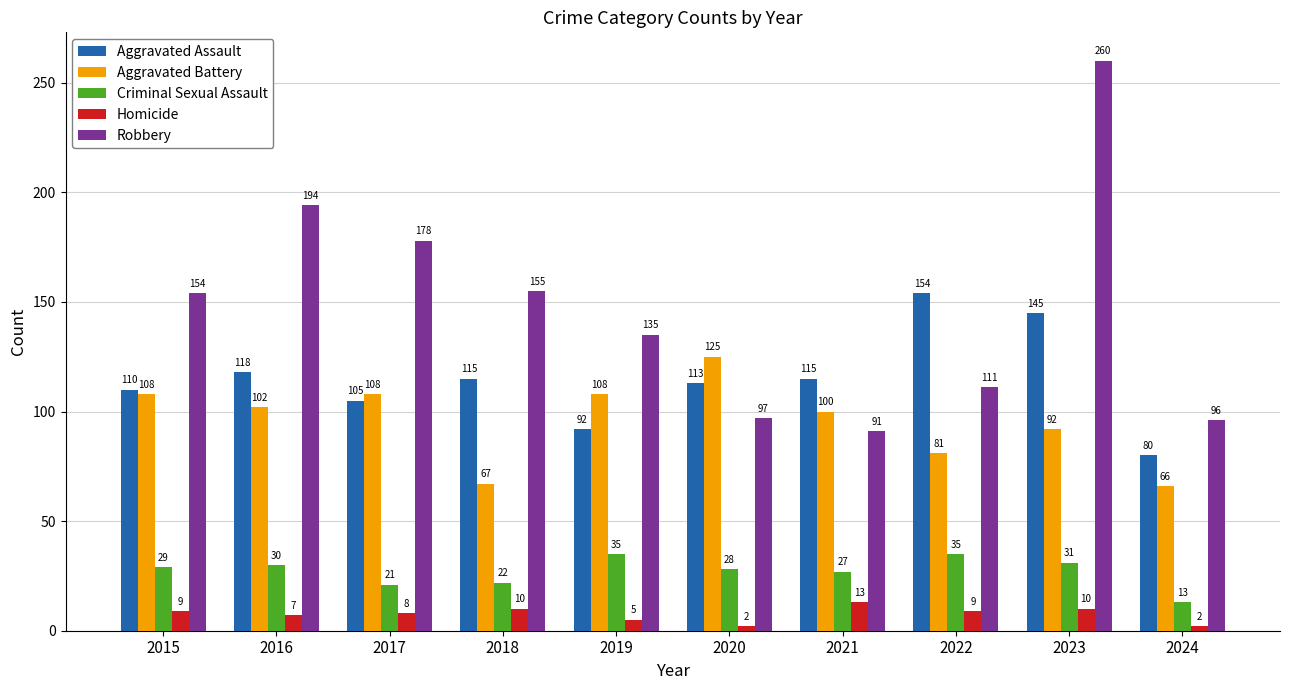

What is the difference between the Homicide values at 2017 and 2023?

2